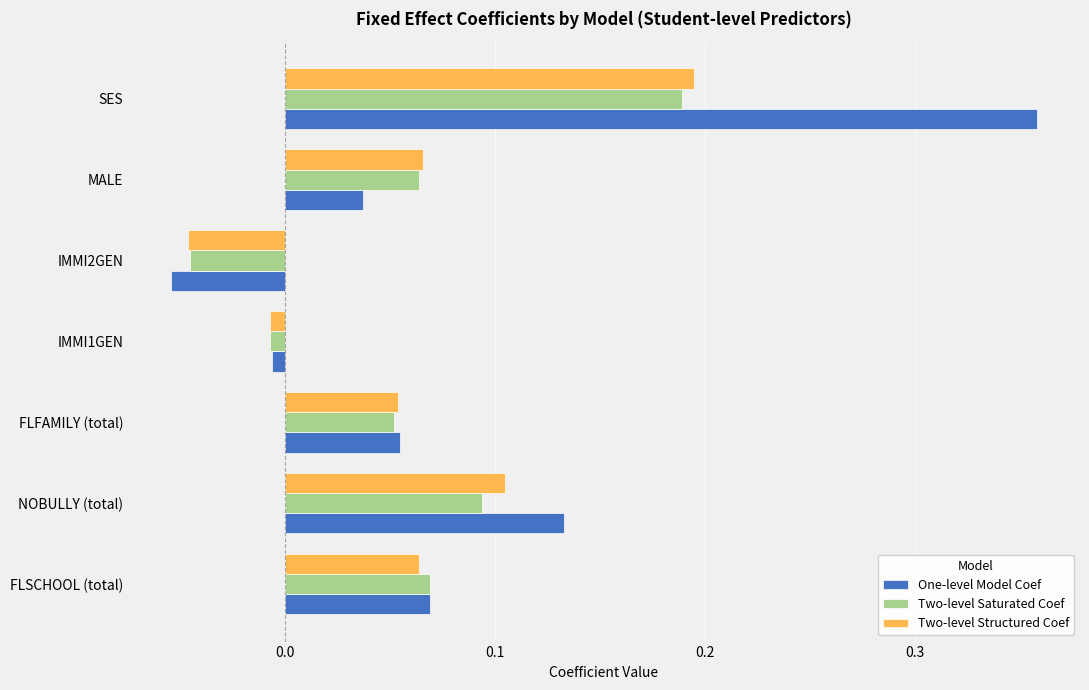

At which label does Two-level Saturated Coef reach its minimum?

IMMI2GEN